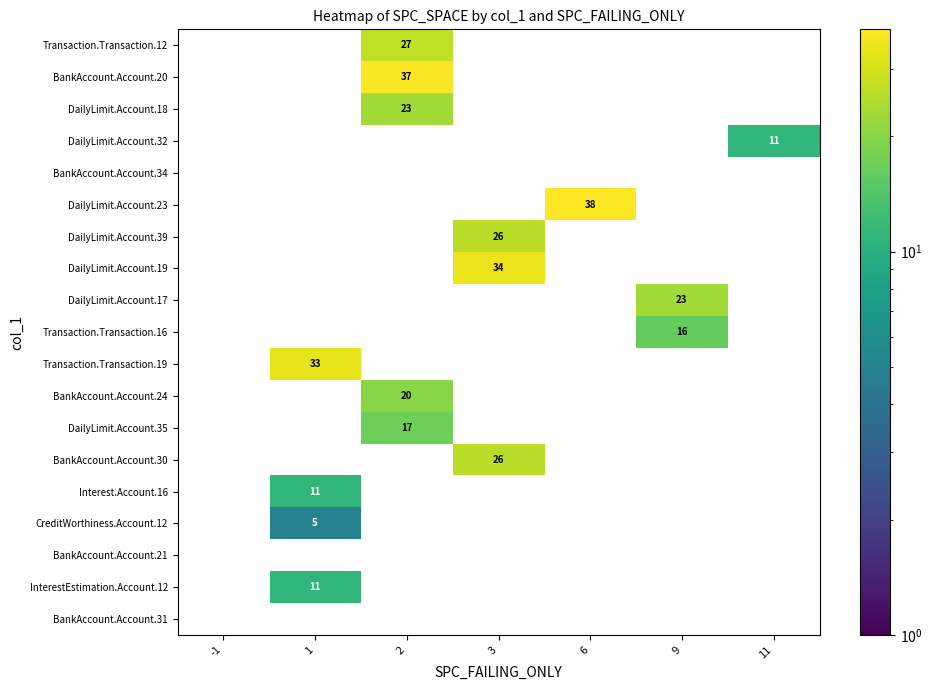

The value of row_11 at 2 is 7. True or false?

False